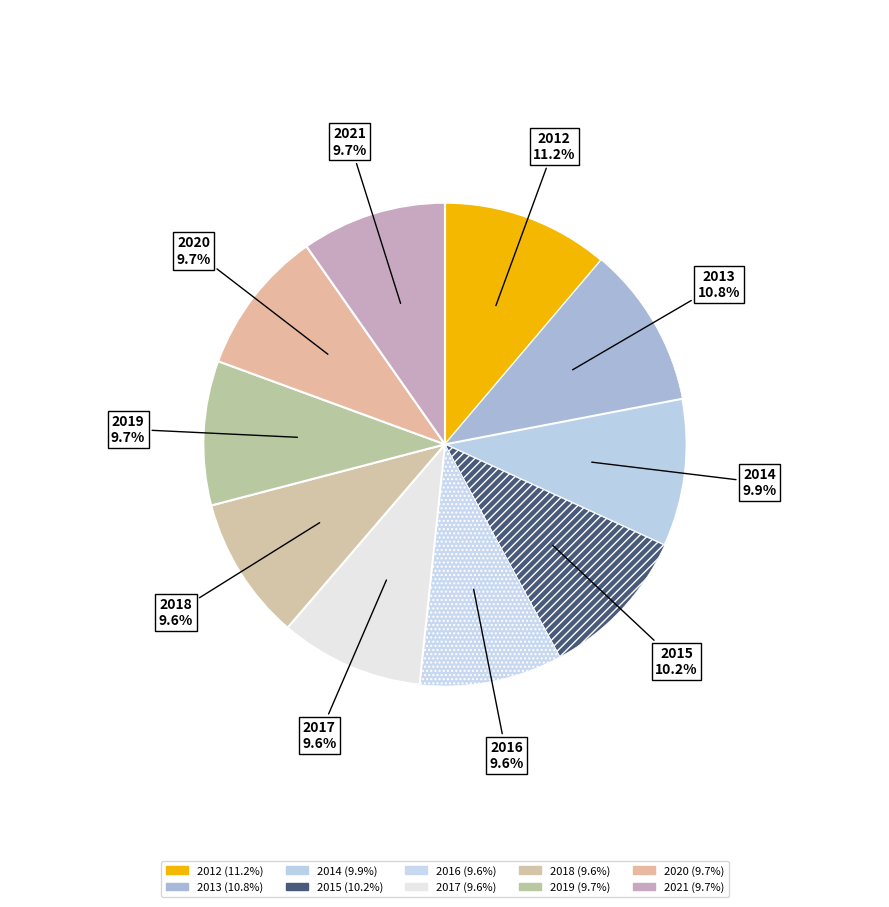

Does 2015 account for over 50% of the chart?

No